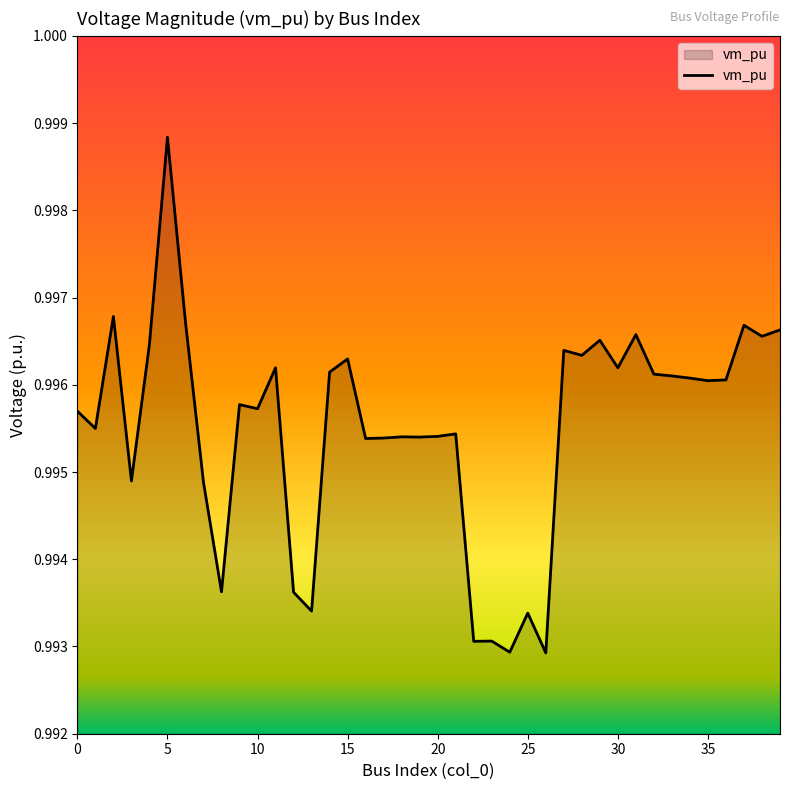

Which label corresponds to the largest value in the chart?

5